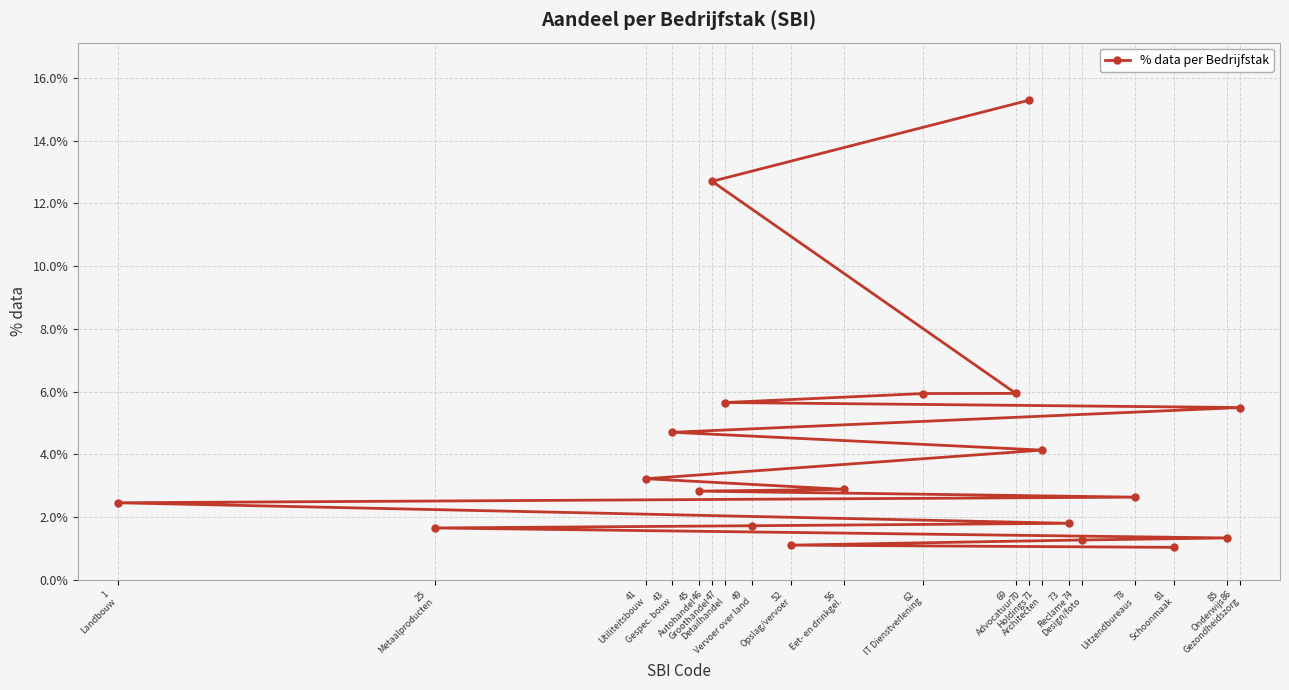

What is the label of the 13th point from the left?

70
Holdings